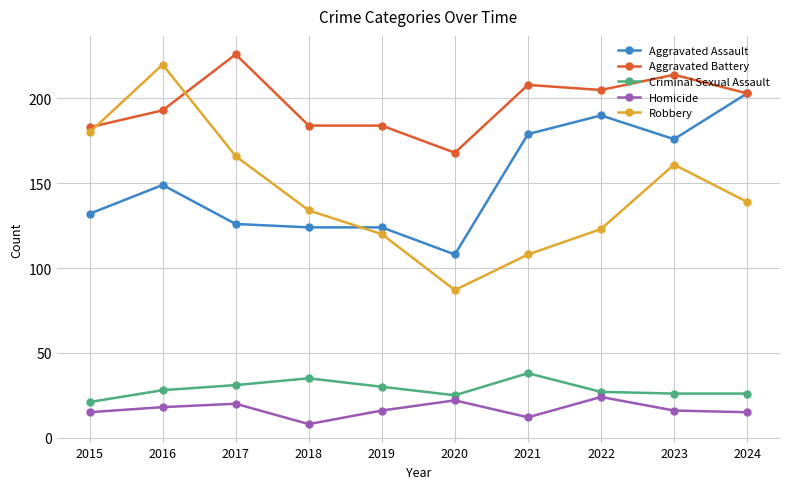

True or false: Aggravated Assault and Criminal Sexual Assault intersect in this chart.

False